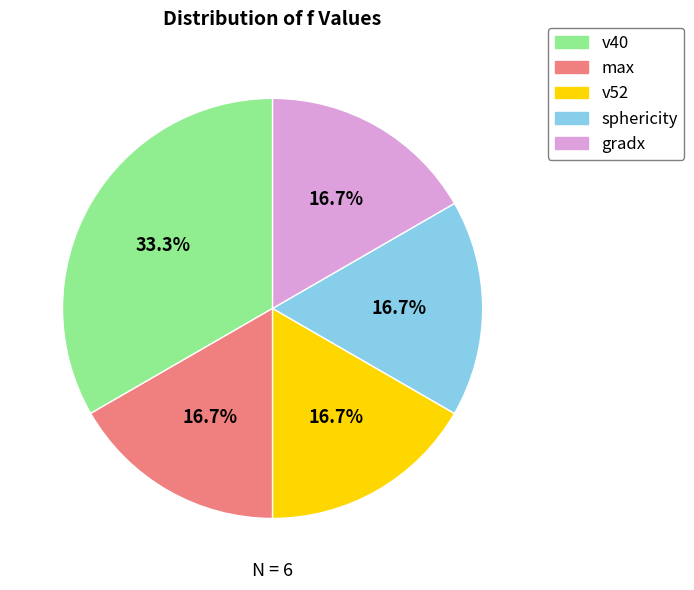

To the nearest percent, what is the difference between the largest and smallest slice percentages?

17%